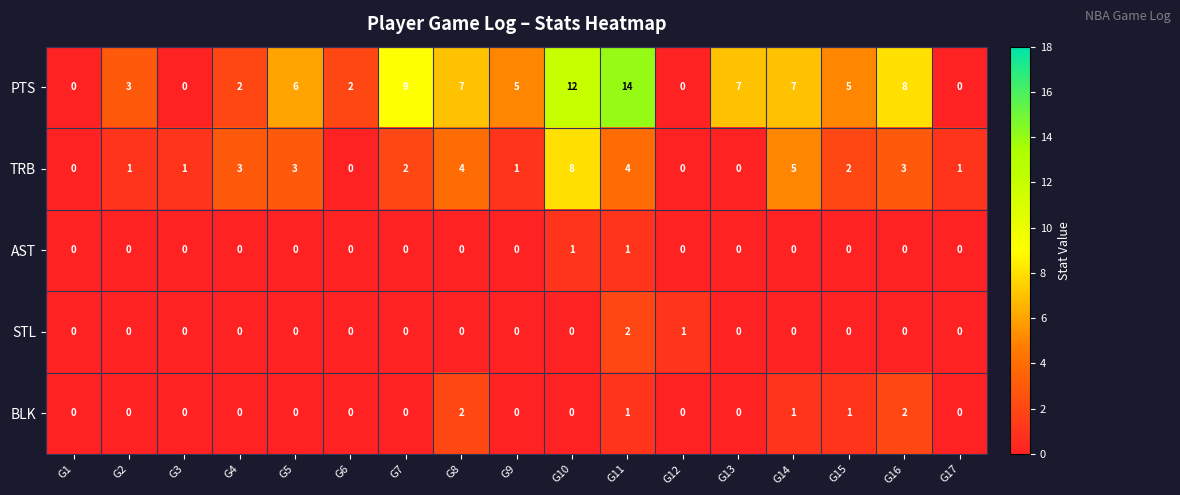

Is the value of TRB at G1 greater than the value of PTS at G11?

No